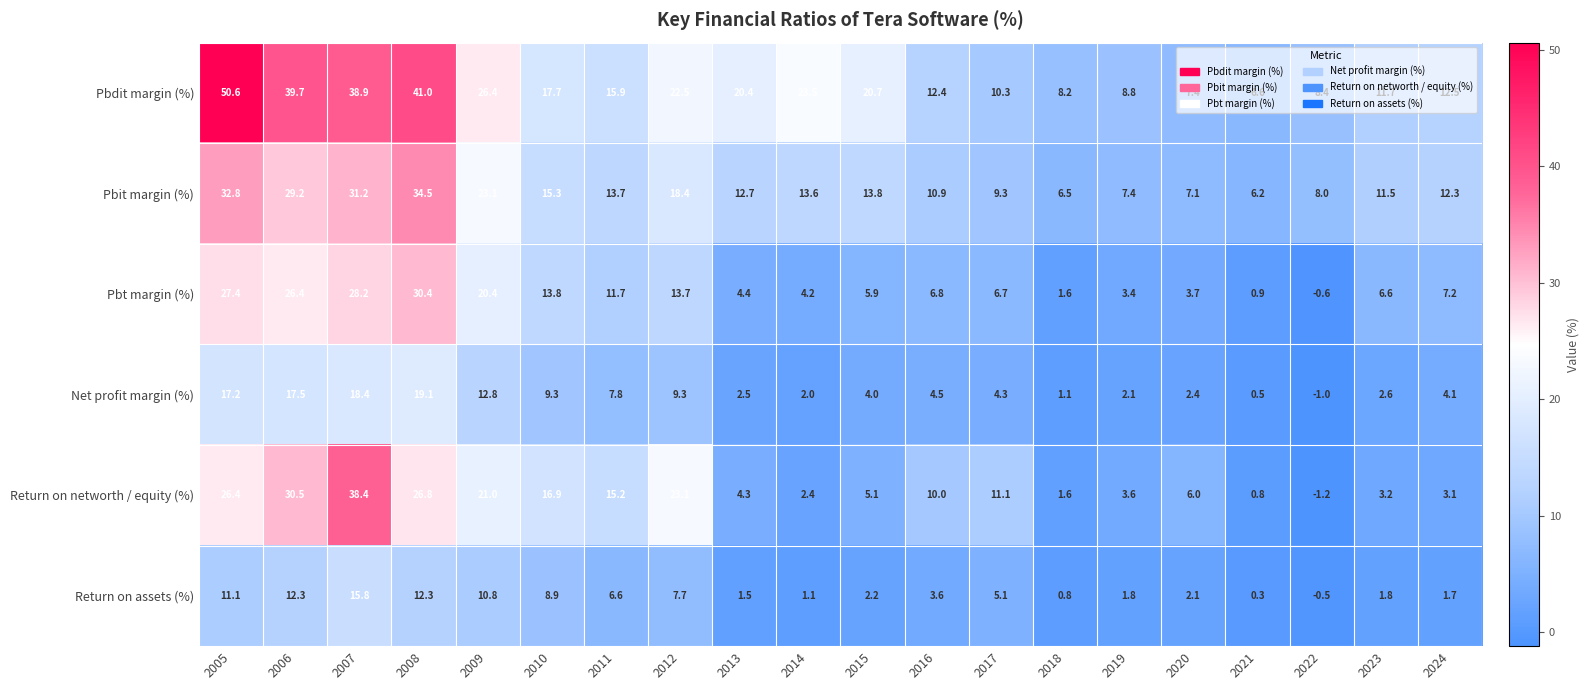

Where does the Return on assets (%) series first go above 3?

2005